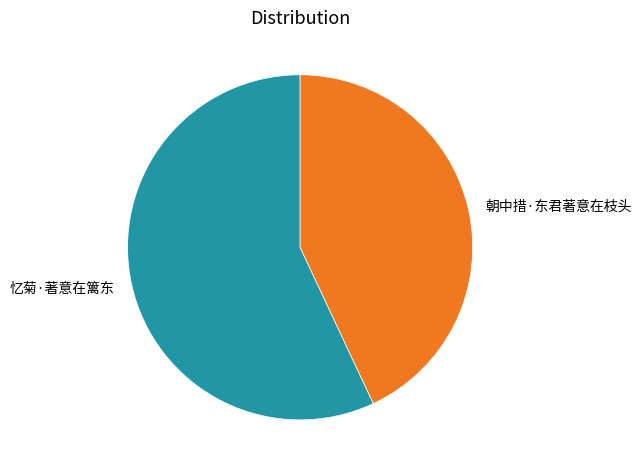

Does any single category account for the majority?

Yes